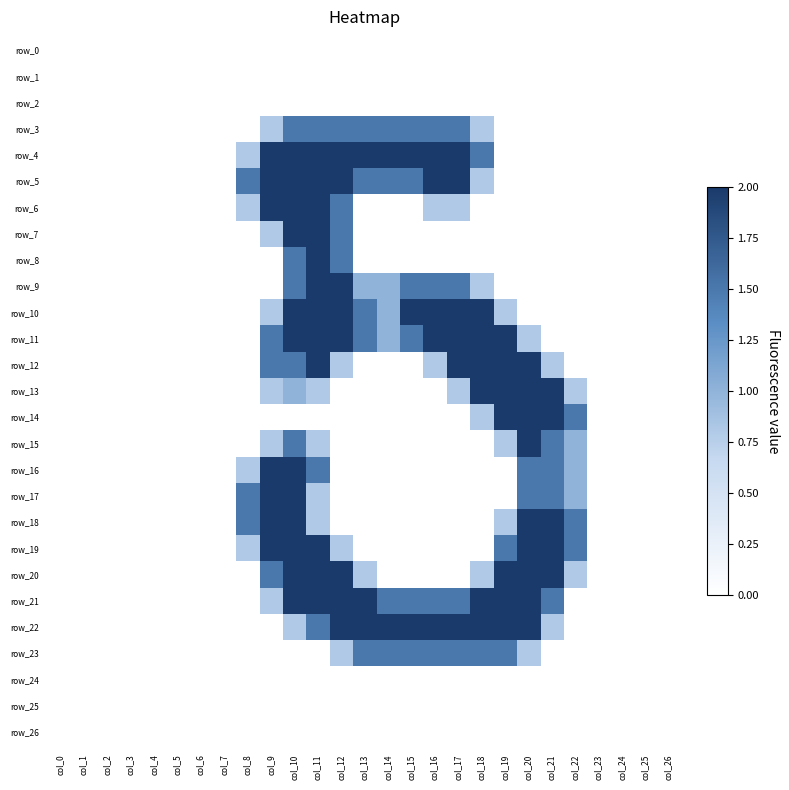

Which series has the largest total across all categories?

row_21